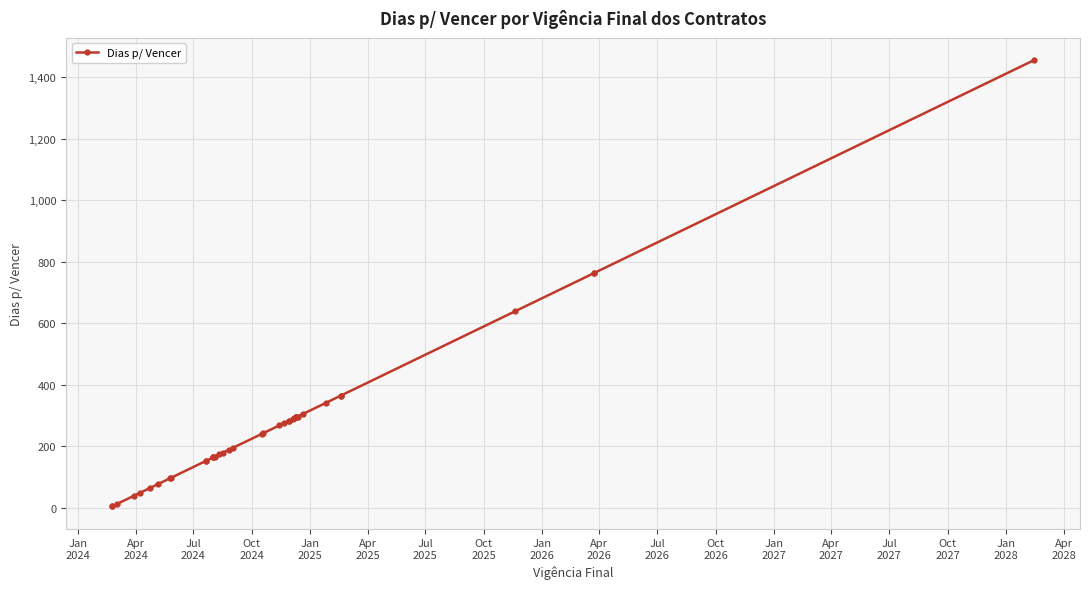

True or false: the data has more than 1 interior local peaks.

False